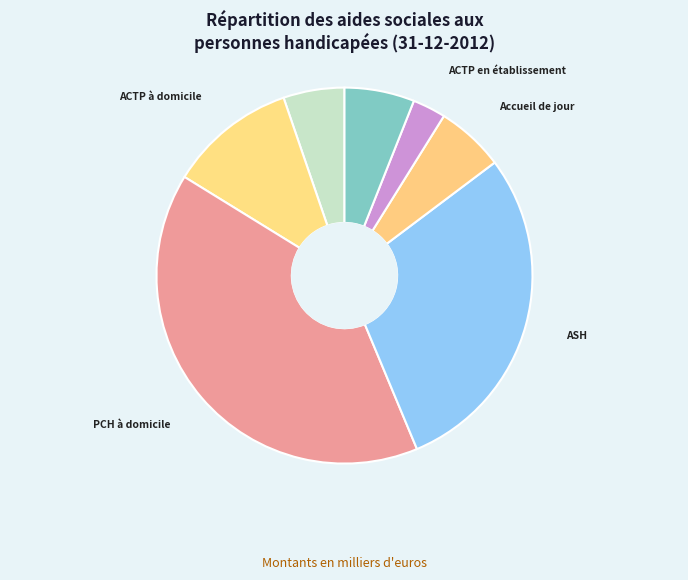

Does any single category account for the majority?

No